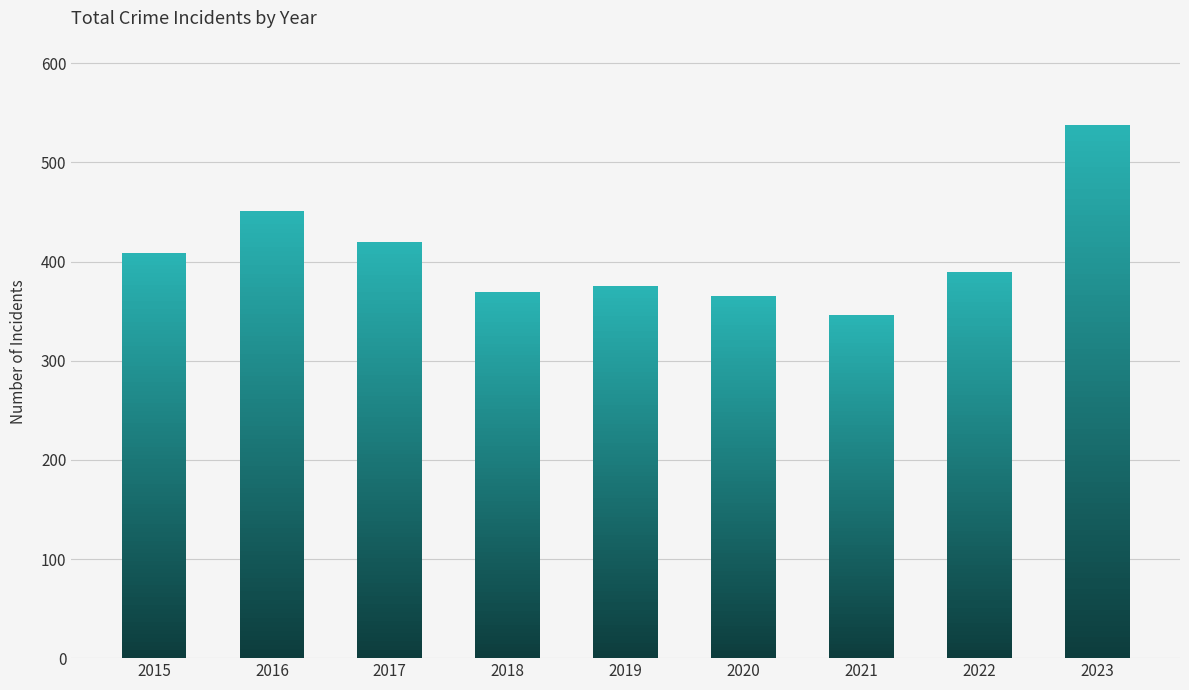

What is the value of the 2nd bar from the left?

451